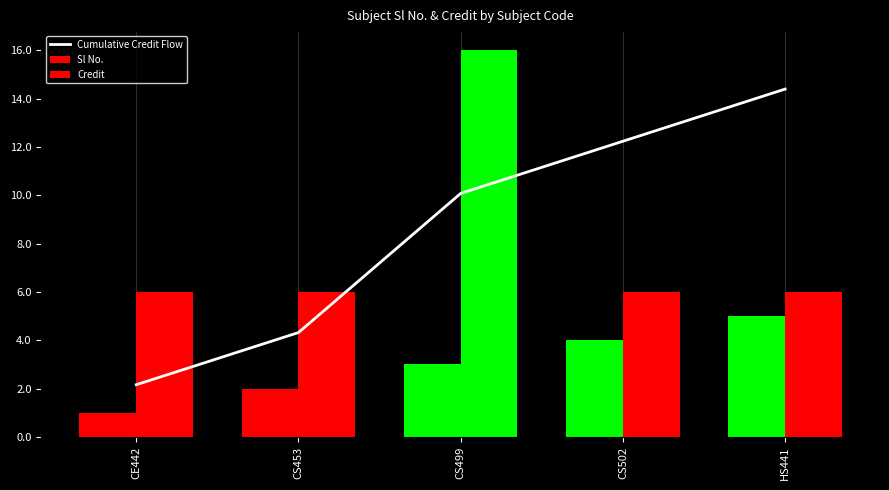

Count the number of categories in the chart.

5